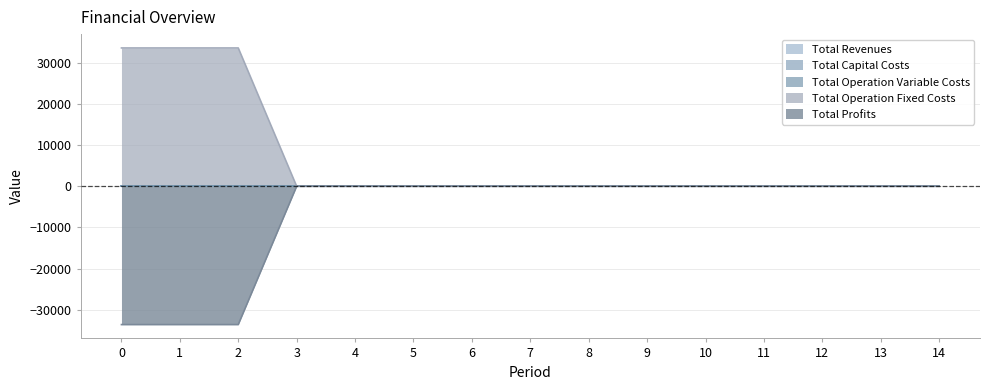

Reading left to right, list all the values displayed in this chart.

Total Revenues: 0=0.0	1=0.0	2=0.0	3=0.0	4=0.0	5=0.0	6=0.0	7=0.0	8=0.0	9=0.0	10=0.0	11=0.0	12=0.0	13=0.0	14=0.0
Total Capital Costs: 0=0.0	1=0.0	2=0.0	3=0.0	4=0.0	5=0.0	6=0.0	7=0.0	8=0.0	9=0.0	10=0.0	11=0.0	12=0.0	13=0.0	14=0.0
Total Operation Variable Costs: 0=0.0	1=0.0	2=0.0	3=0.0	4=0.0	5=0.0	6=0.0	7=0.0	8=0.0	9=0.0	10=0.0	11=0.0	12=0.0	13=0.0	14=0.0
Total Operation Fixed Costs: 0=33627.6	1=33627.6	2=33627.6	3=0.0	4=0.0	5=0.0	6=0.0	7=0.0	8=0.0	9=0.0	10=0.0	11=0.0	12=0.0	13=0.0	14=0.0
Total Profits: 0=-33627.6	1=-33627.6	2=-33627.6	3=0.0	4=0.0	5=0.0	6=0.0	7=0.0	8=0.0	9=0.0	10=0.0	11=0.0	12=0.0	13=0.0	14=0.0